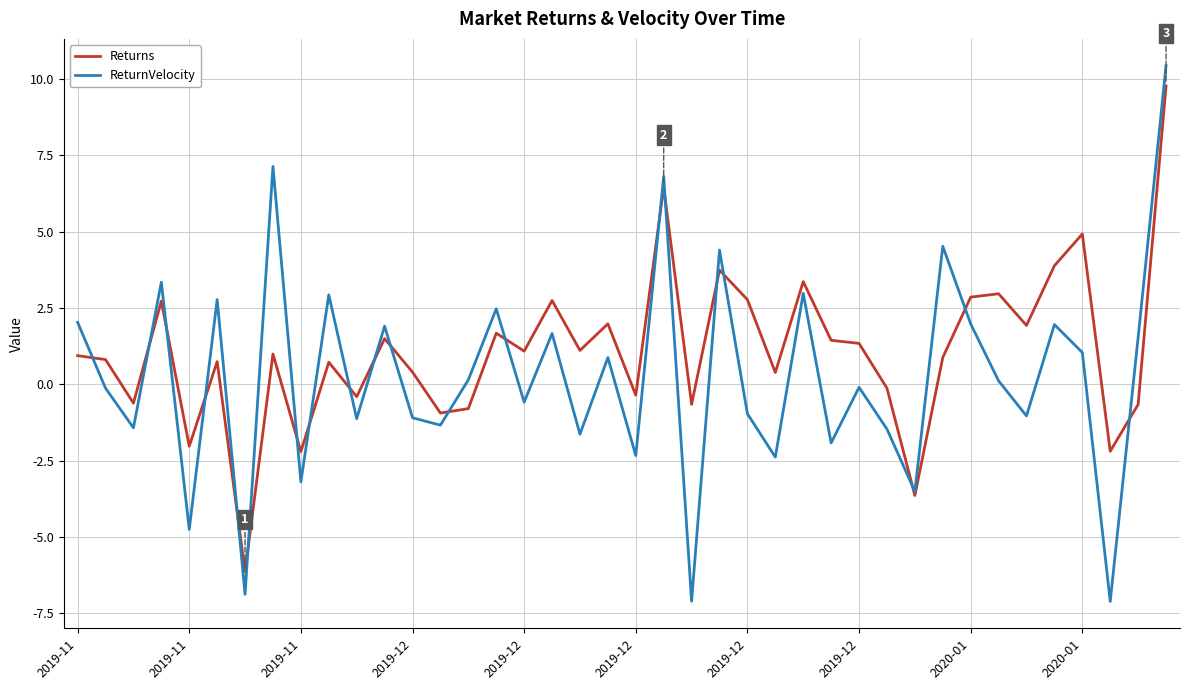

What is the greatest value displayed?

10.4